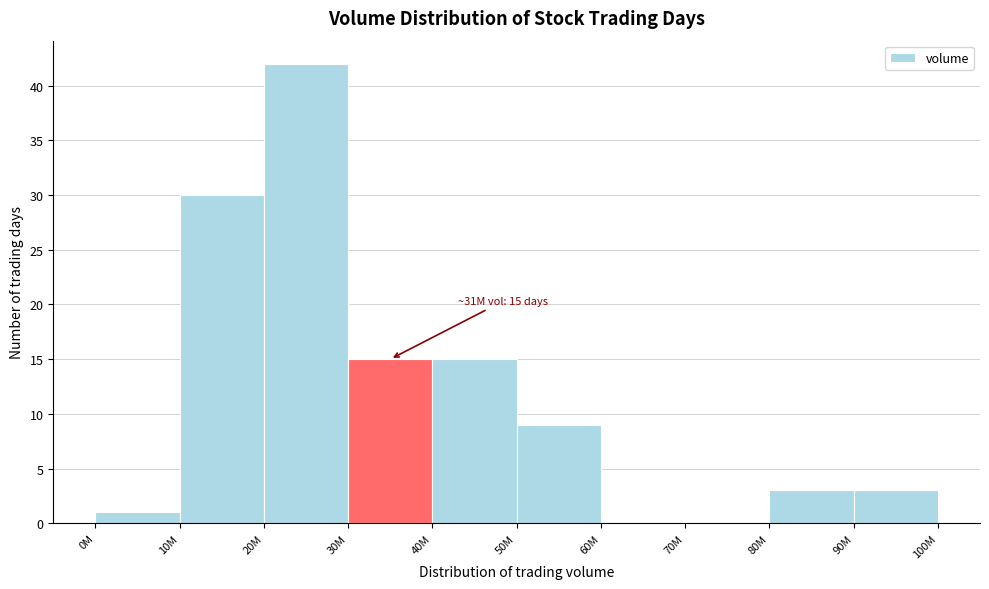

Reading left to right, extract all data points from this chart.

0M=1	10M=30	20M=42	30M=15	40M=15	50M=9	60M=0	70M=0	80M=3	90M=3